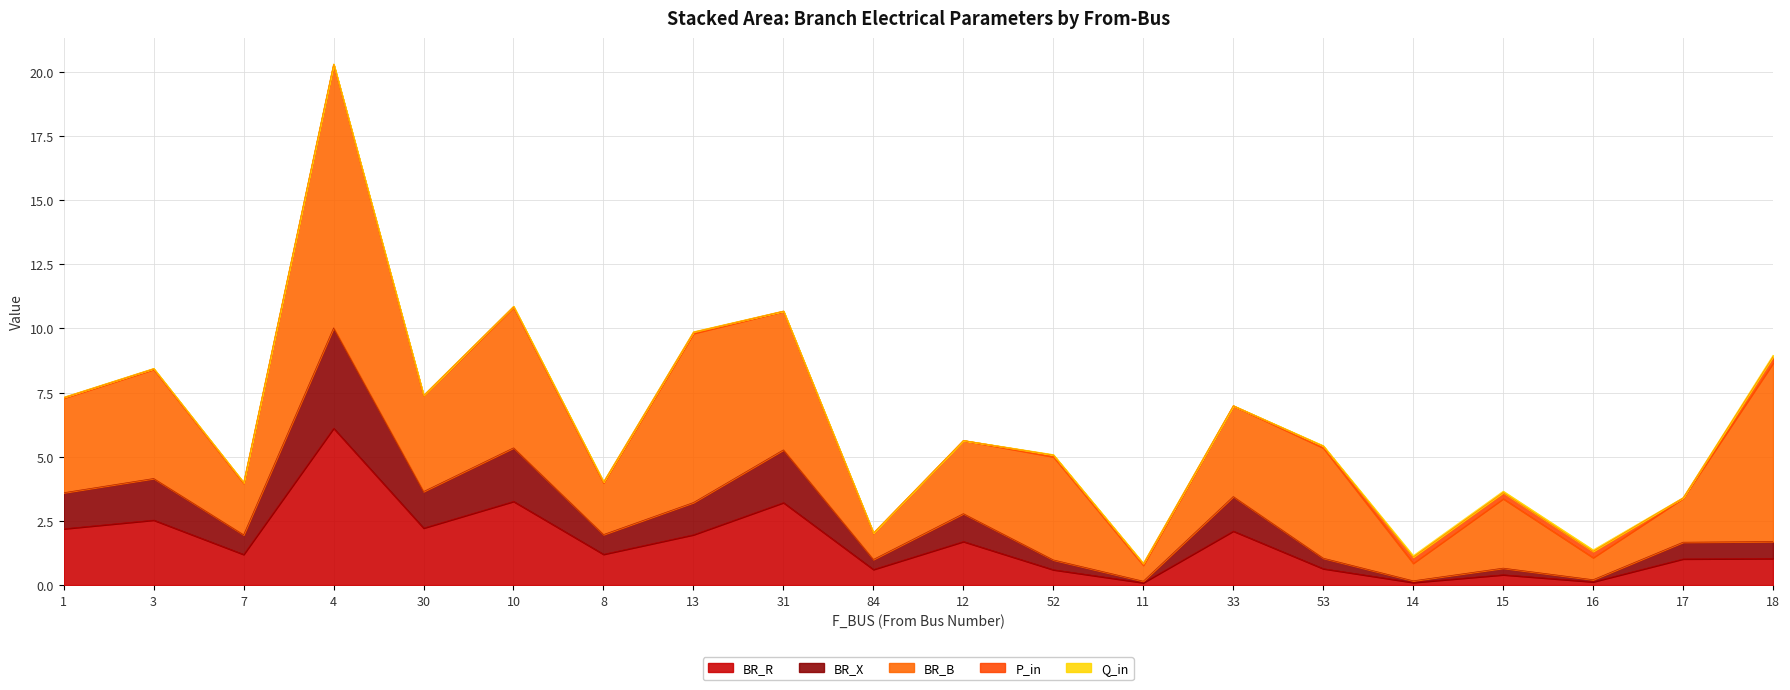

Count the number of categories in the chart.

20